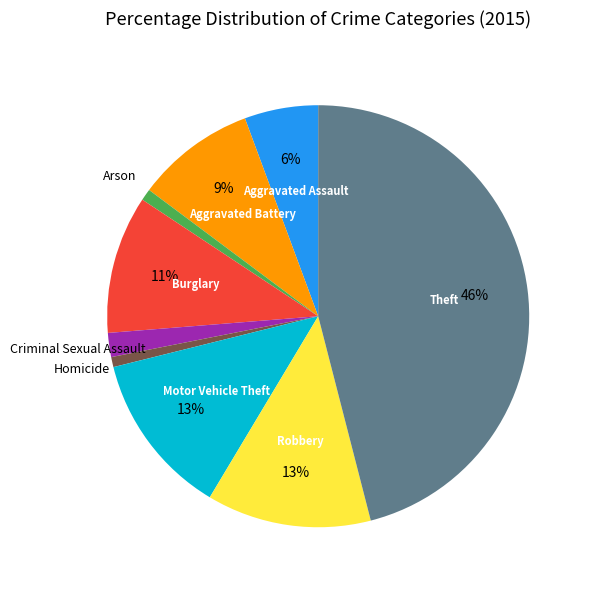

Is there any slice that represents more than half of the pie?

No